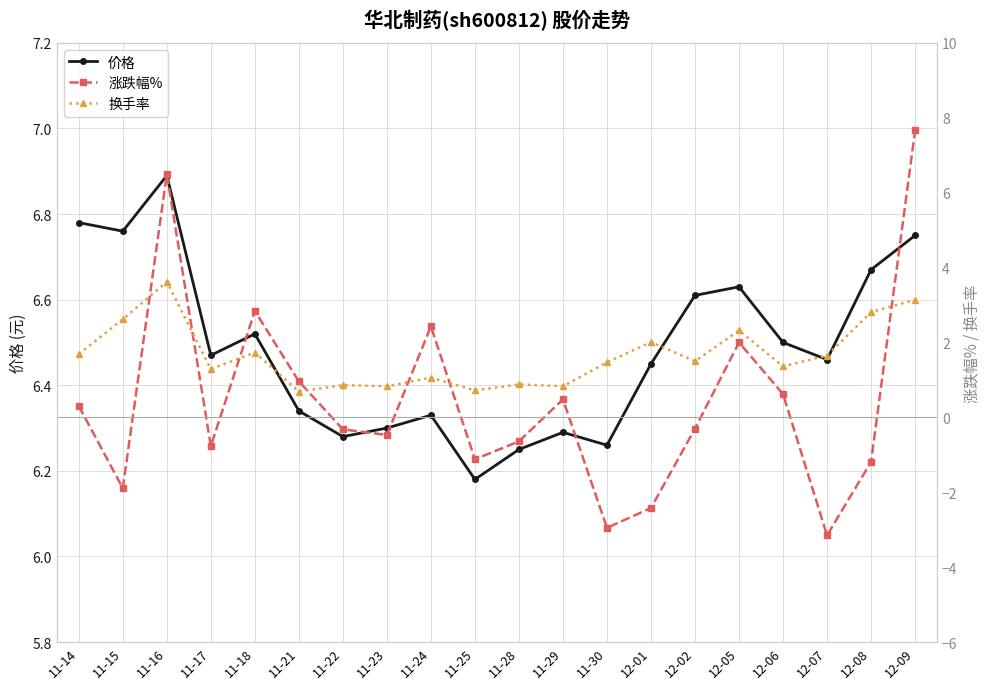

Is the value of 涨跌幅% at 11-14 greater than the value of 换手率 at 11-24?

No